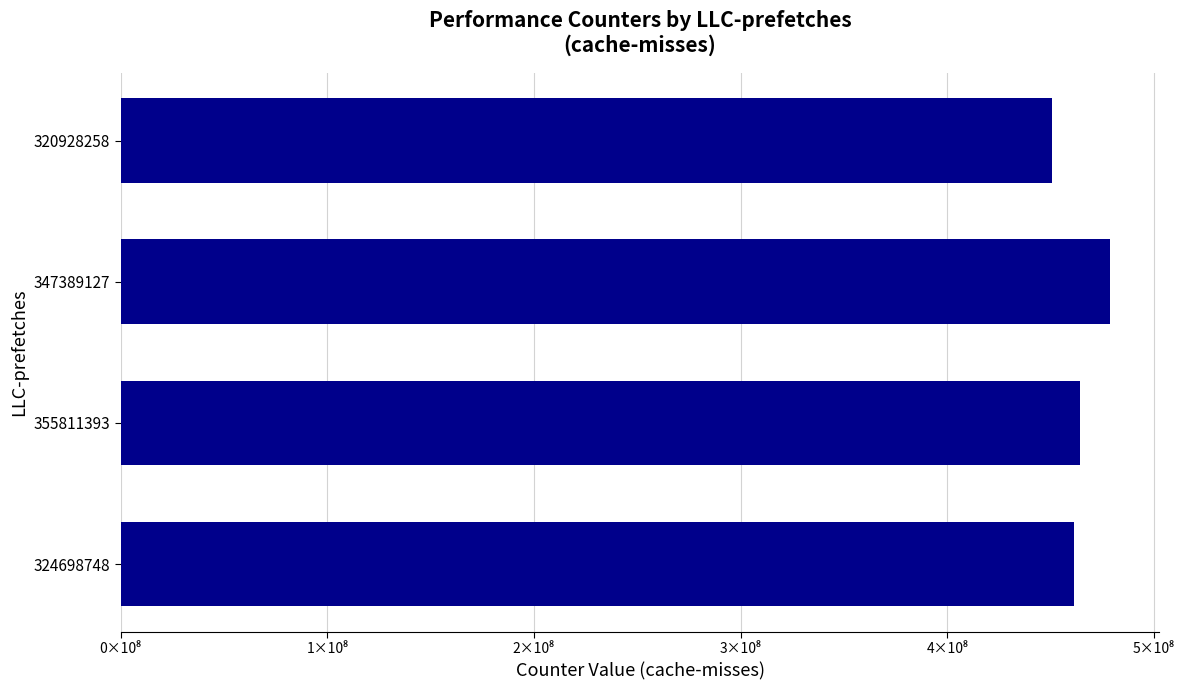

What is the maximum value shown in the chart?

478734500